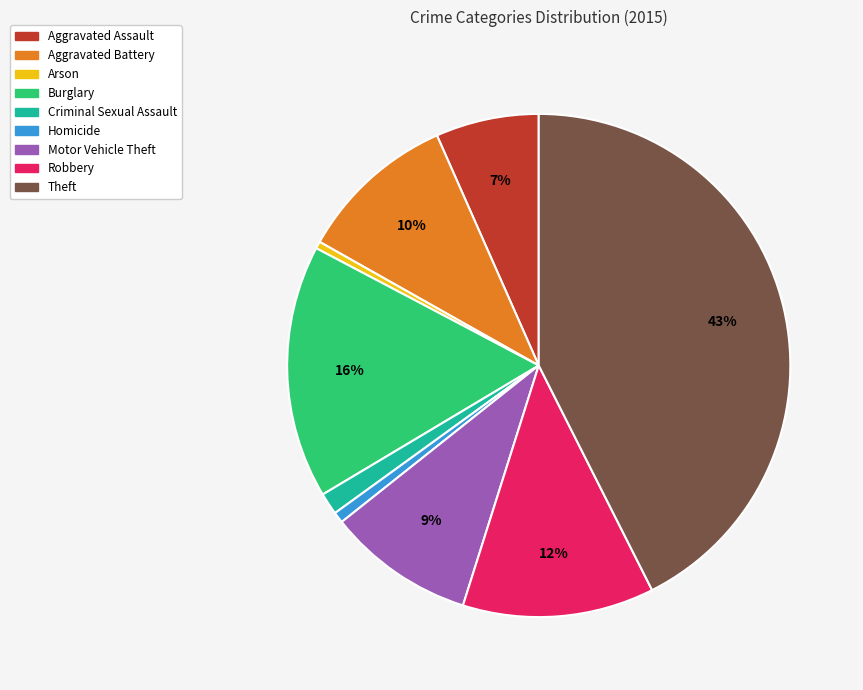

True or false: Arson accounts for 8% of the total.

False